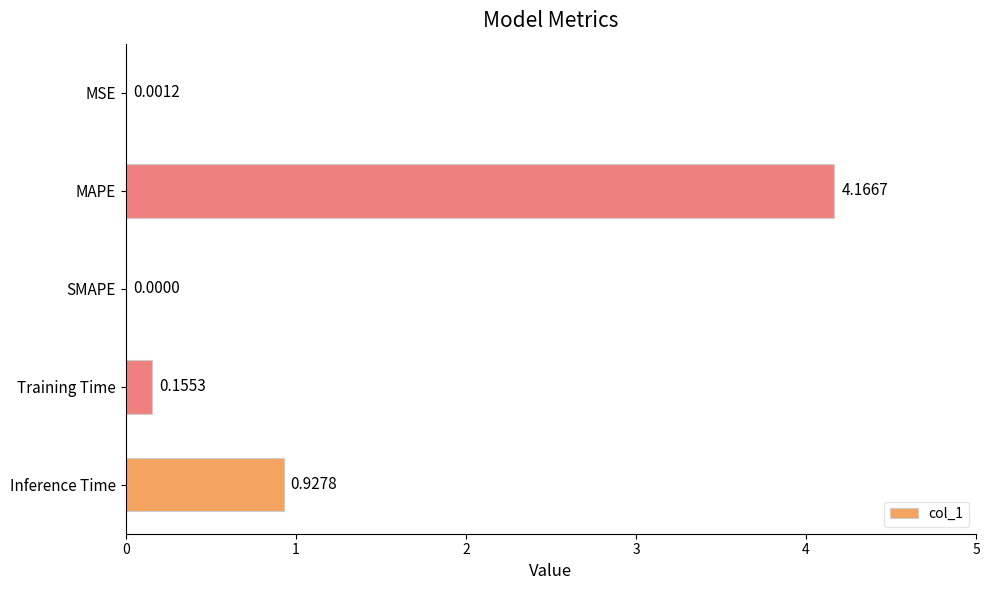

Which label corresponds to the largest value in the chart?

MAPE